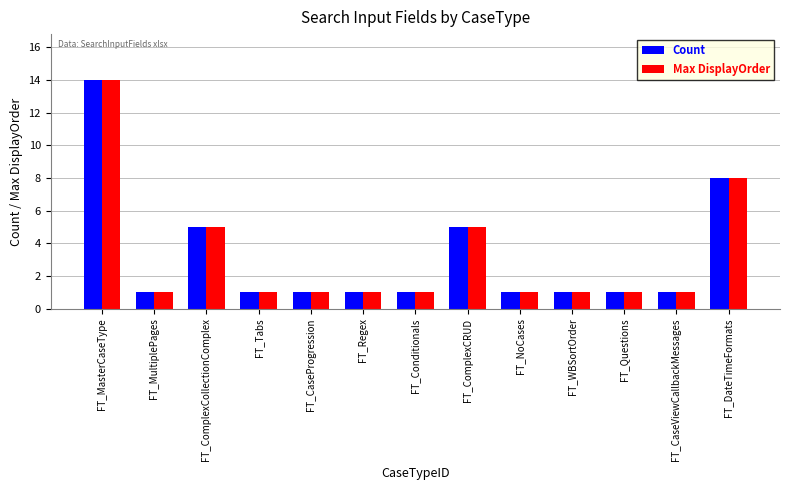

Read the Max DisplayOrder value at FT_MultiplePages.

1